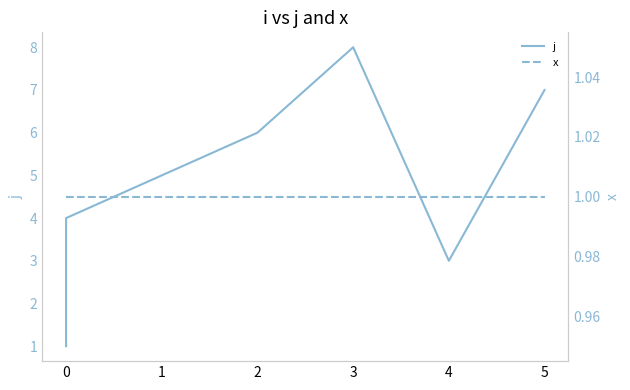

The x series shows 1 at 3. True or false?

False